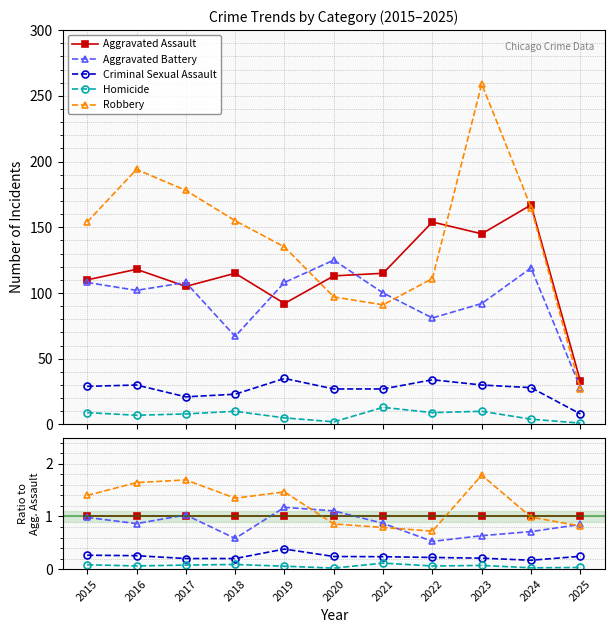

How many lines are shown in the chart?

5